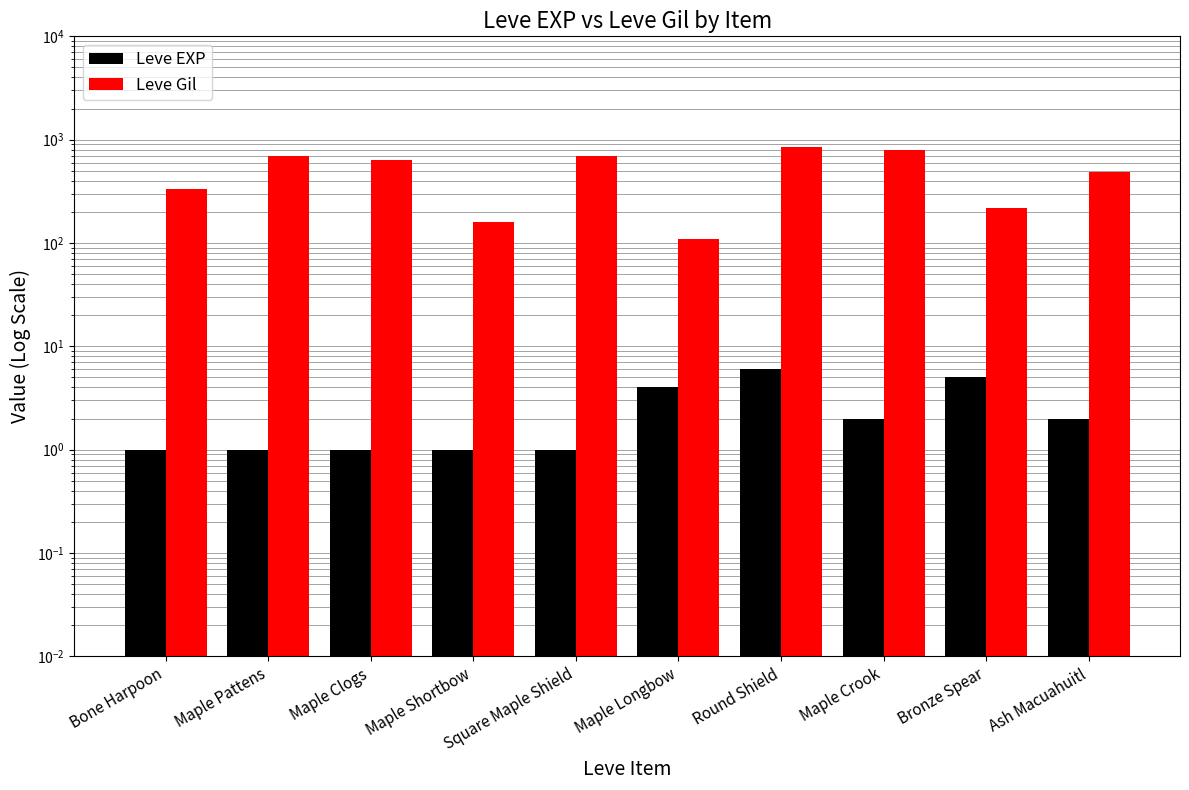

What is the minimum value shown in the chart?

1